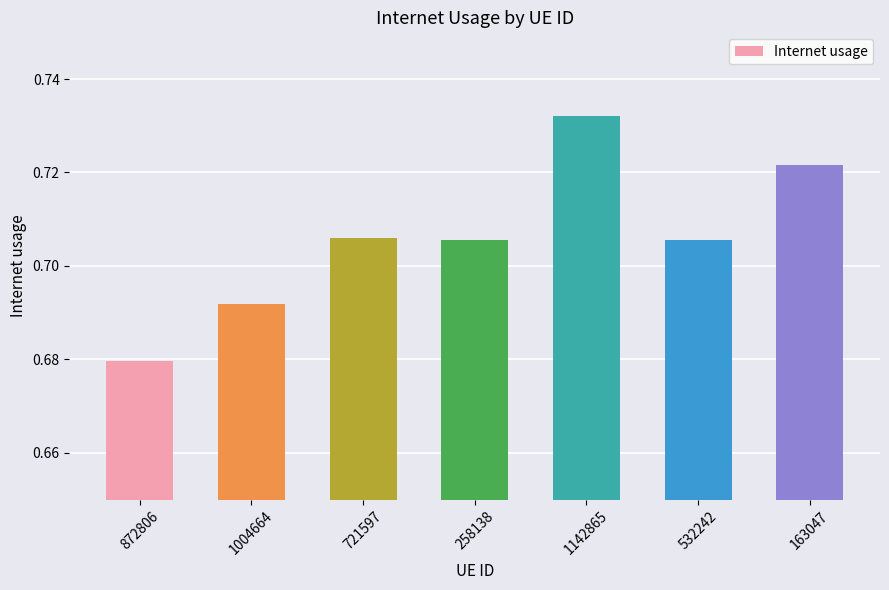

Which has a higher value, 532242 or 1004664?

532242